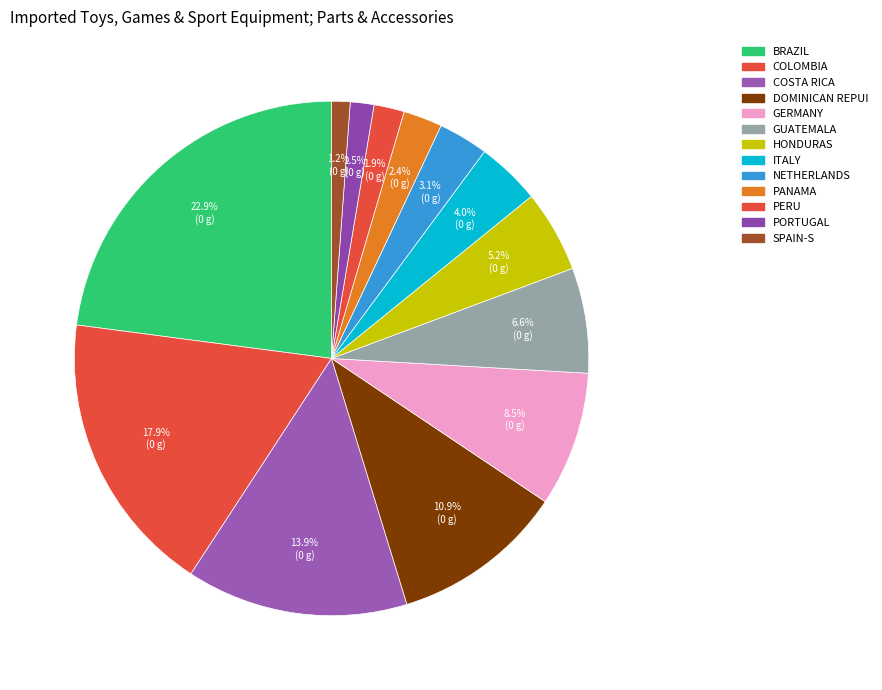

How many segments does this pie chart have?

13